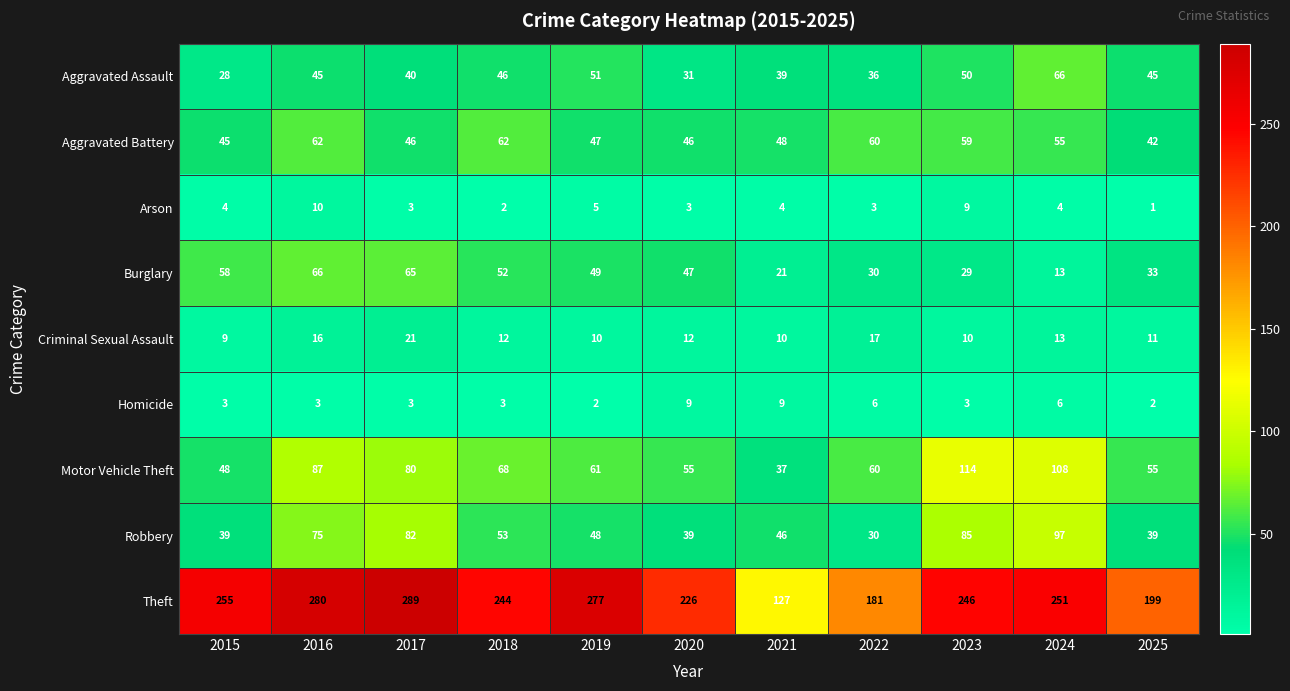

Is it true that Burglary equals 47 at 2020?

True